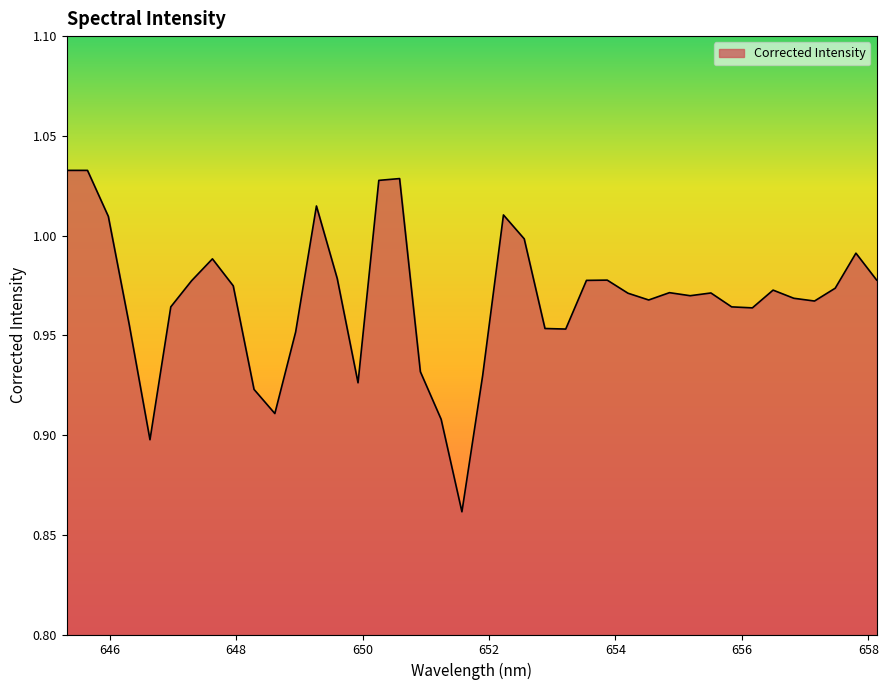

How many lines are shown in the chart?

1